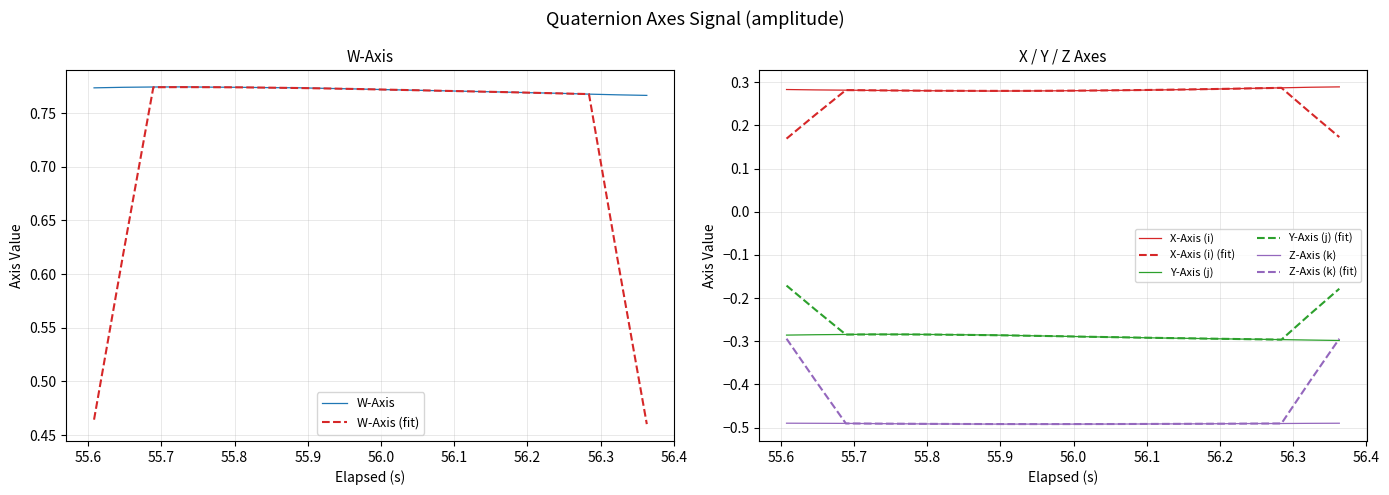

True or false: Y-Axis (j) (fit) and X-Axis (i) intersect in this chart.

False